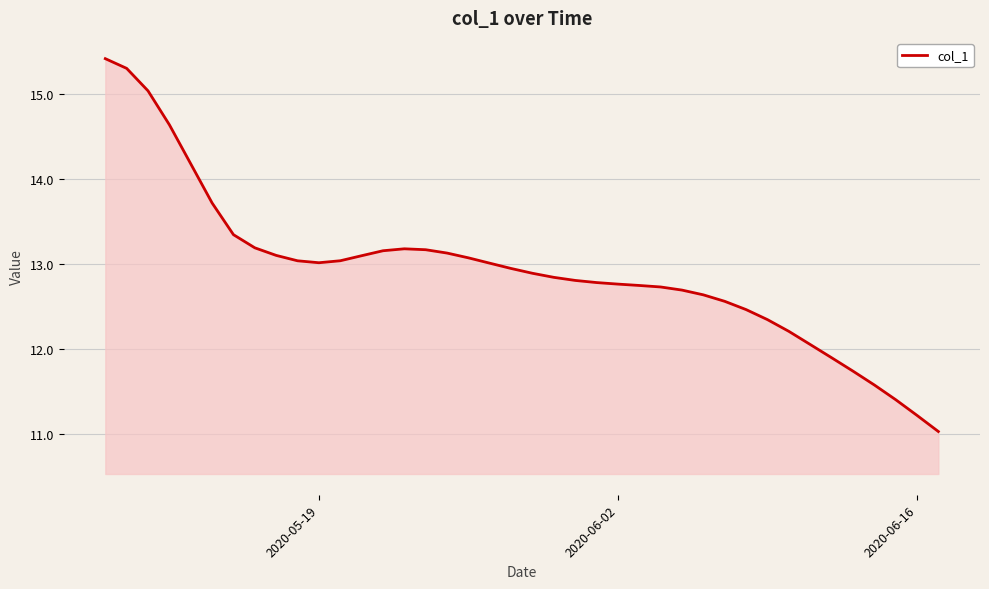

What is the maximum value shown in the chart?

15.4